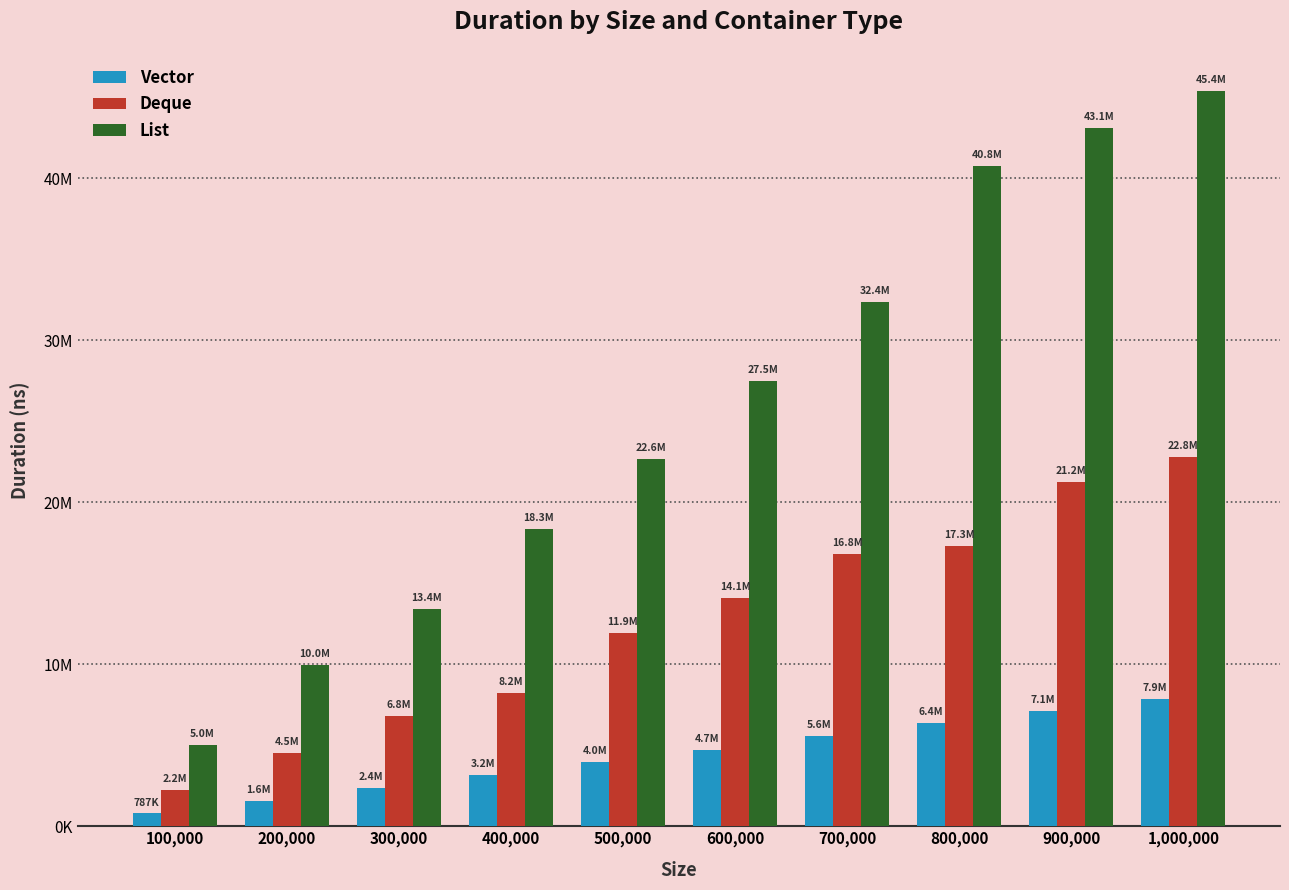

Where does the Vector series first go above 4731300?

700,000